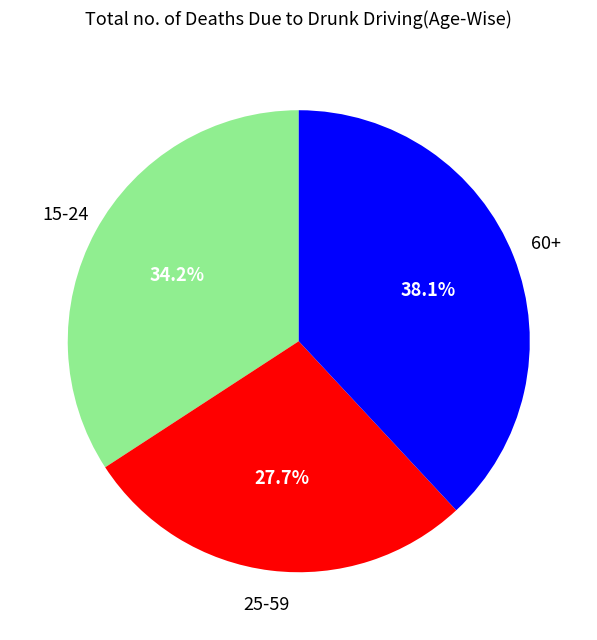

How many slices are in this pie chart?

3